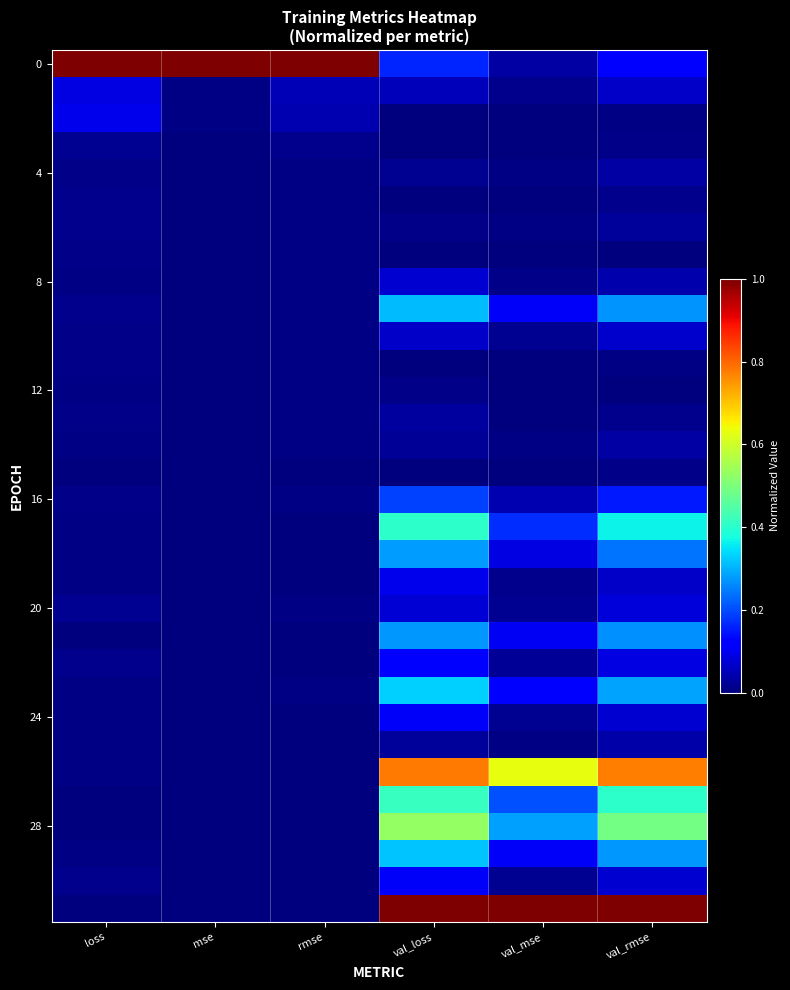

At how many categories does at least one series exceed 0?

6